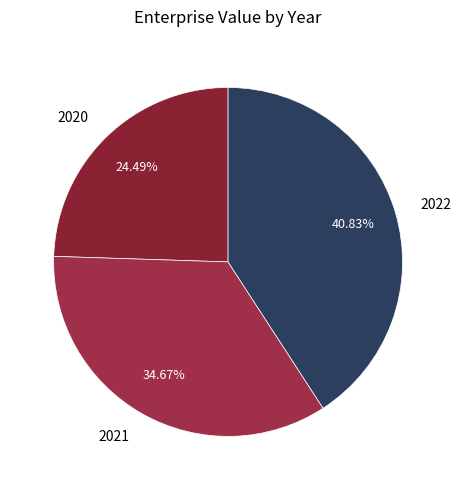

Count the number of slices in the pie.

3